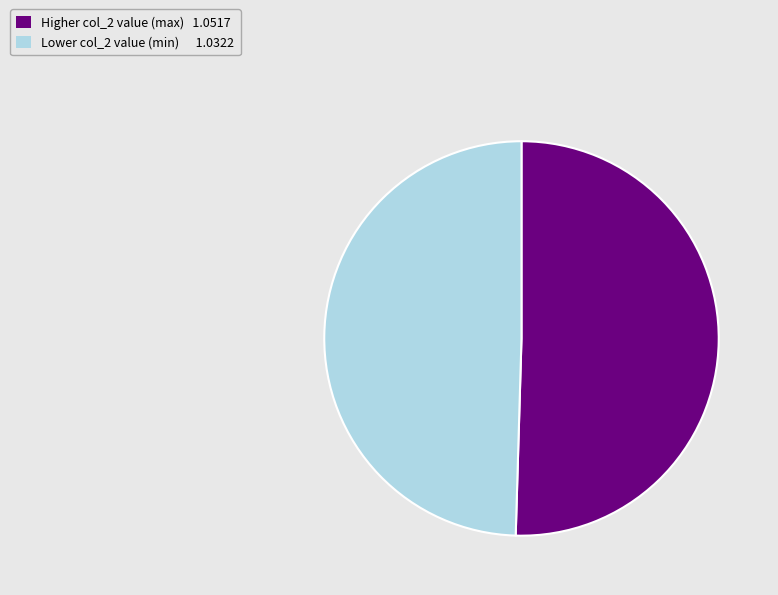

Is there a majority slice in this chart?

Yes